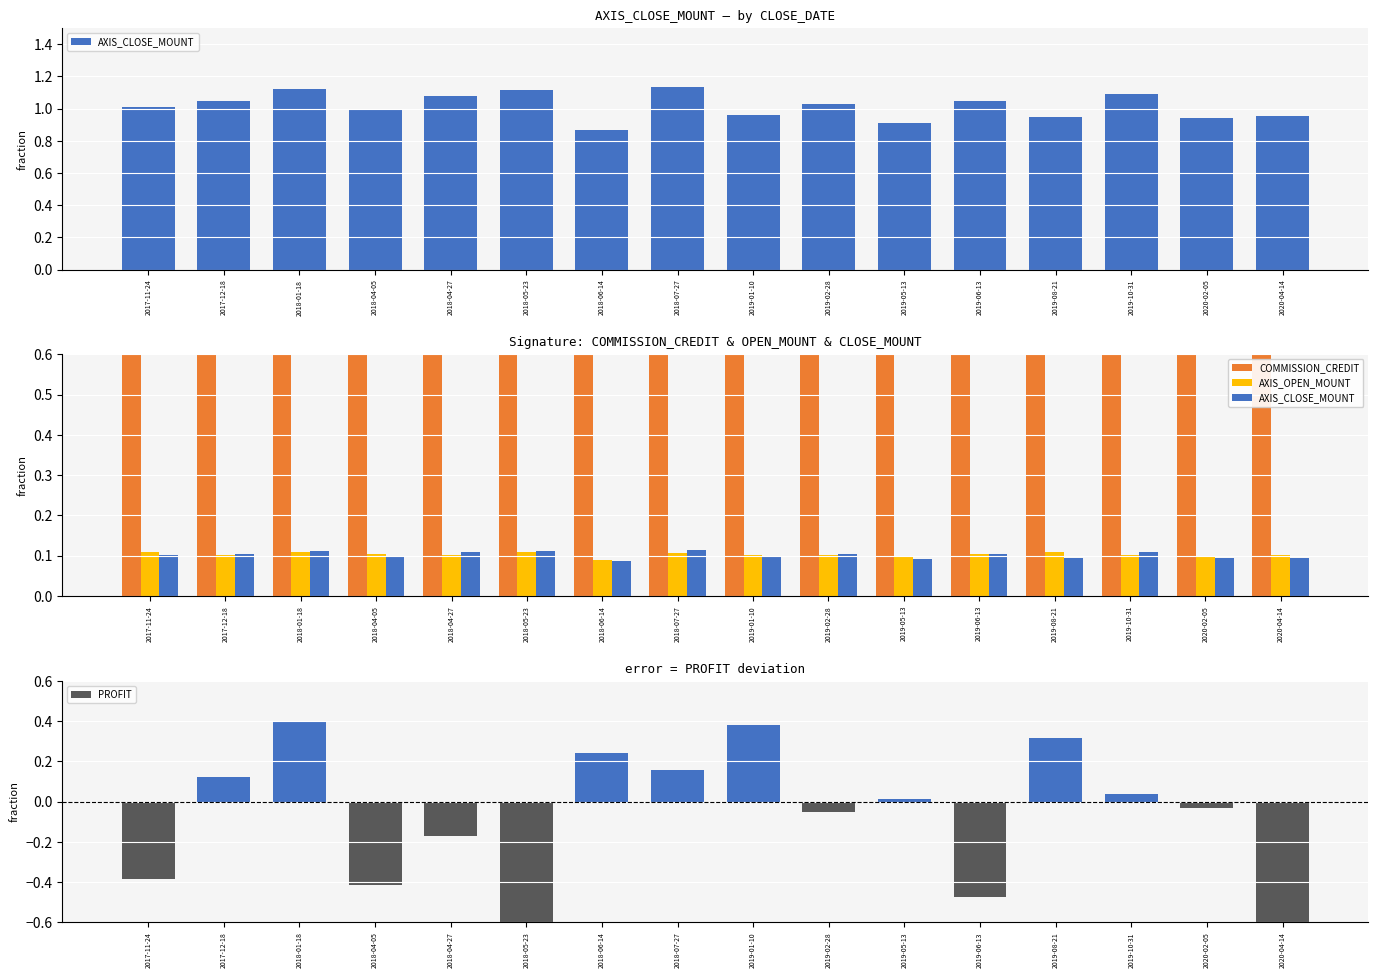

Count the AXIS_OPEN_MOUNT values in the range 0 to 1.

16